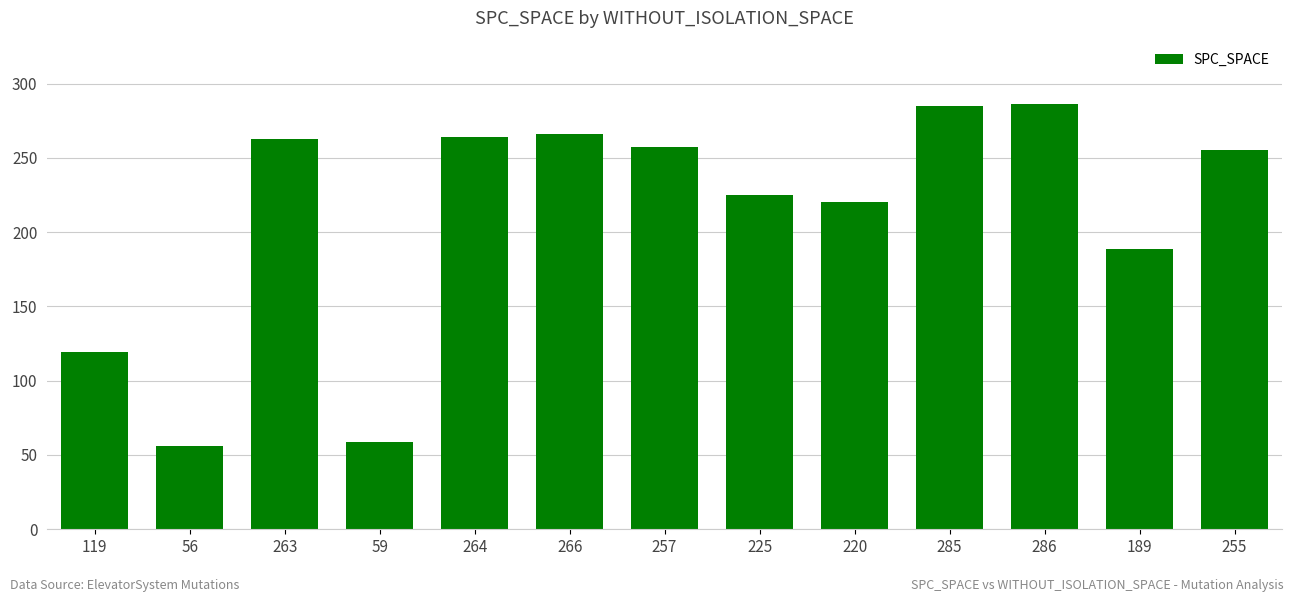

The value at 264 is 264. True or false?

True